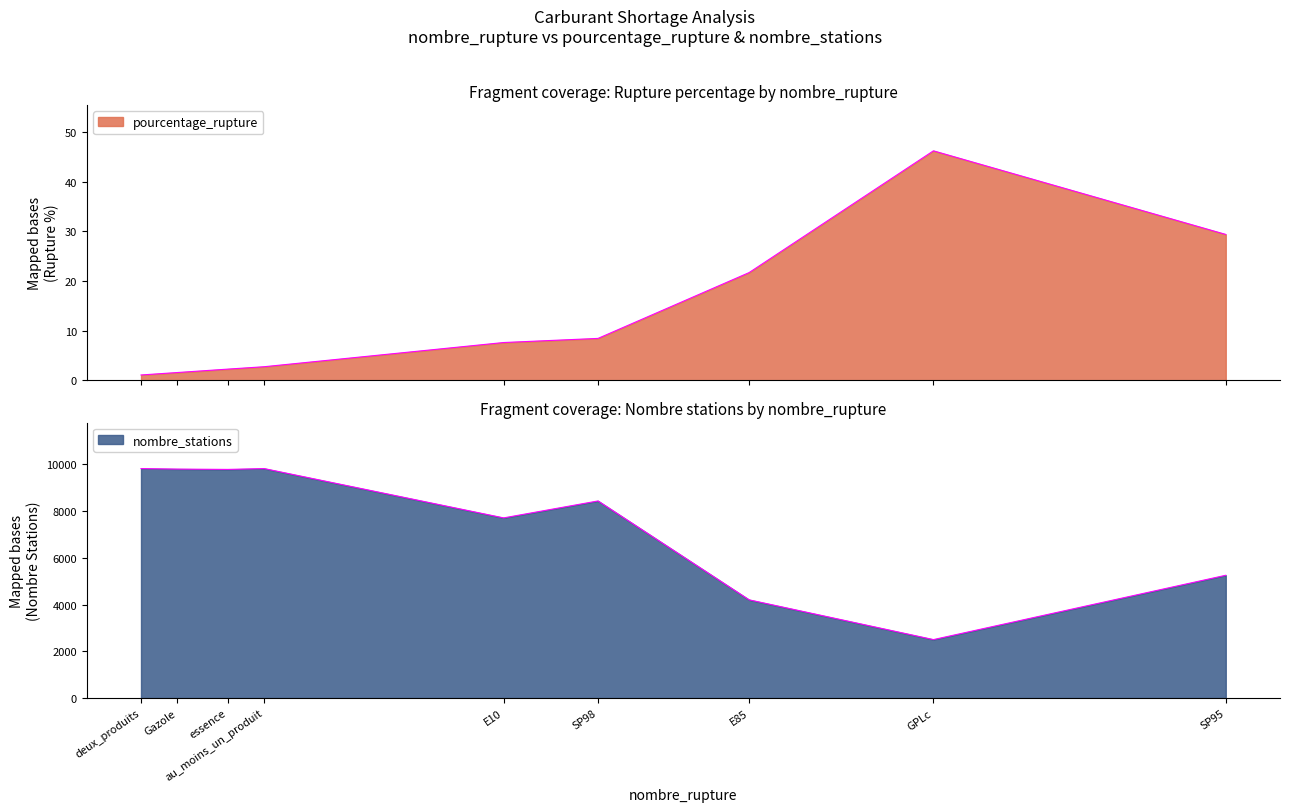

Where is nombre_stations nearest to the value 6156?

SP95